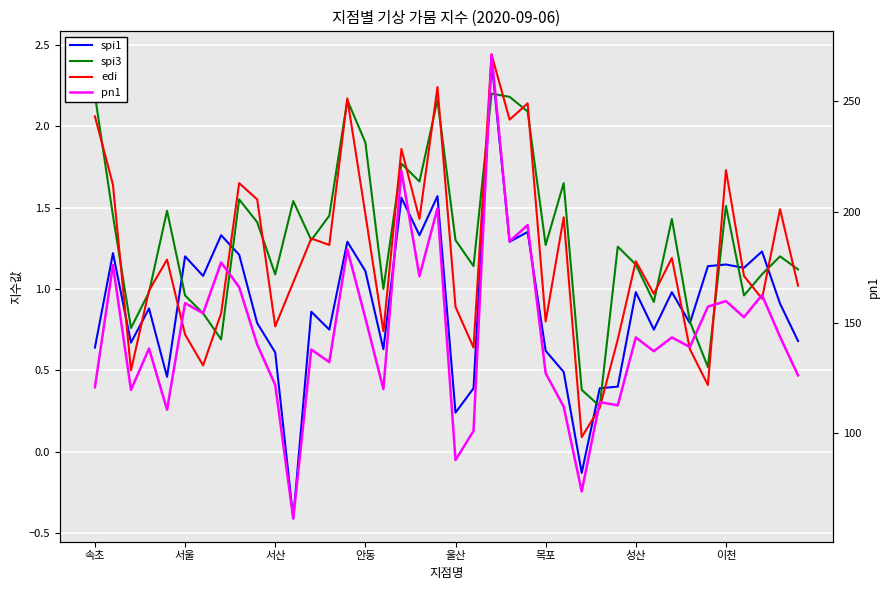

True or false: pn1 has more than 2 interior local peaks.

True